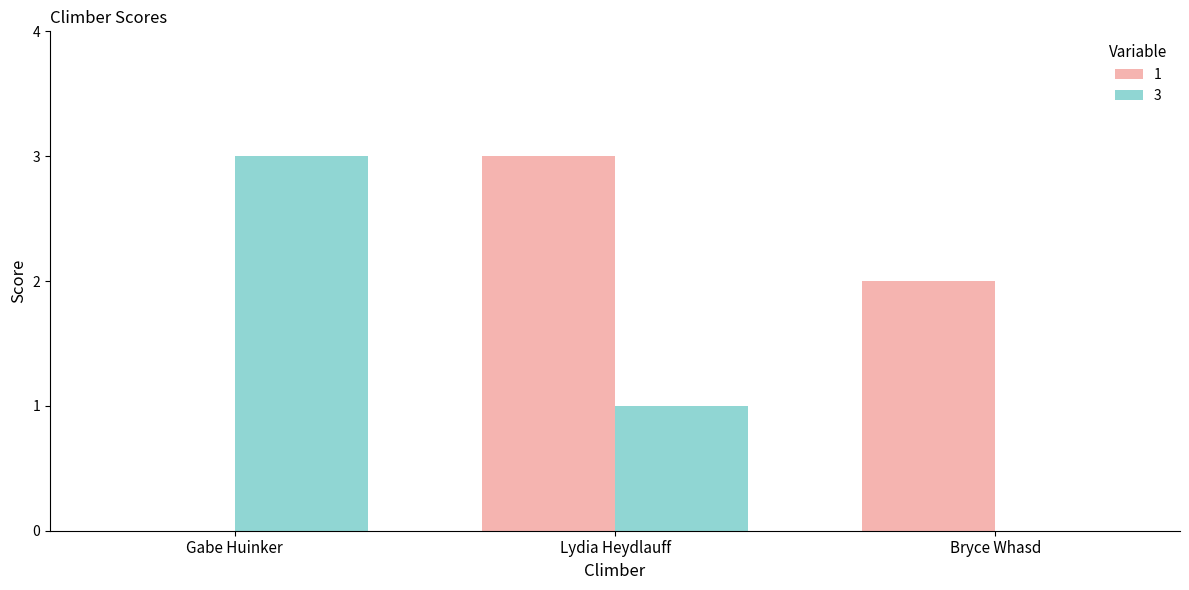

True or false: 1 has a value of 0 at Gabe Huinker.

True